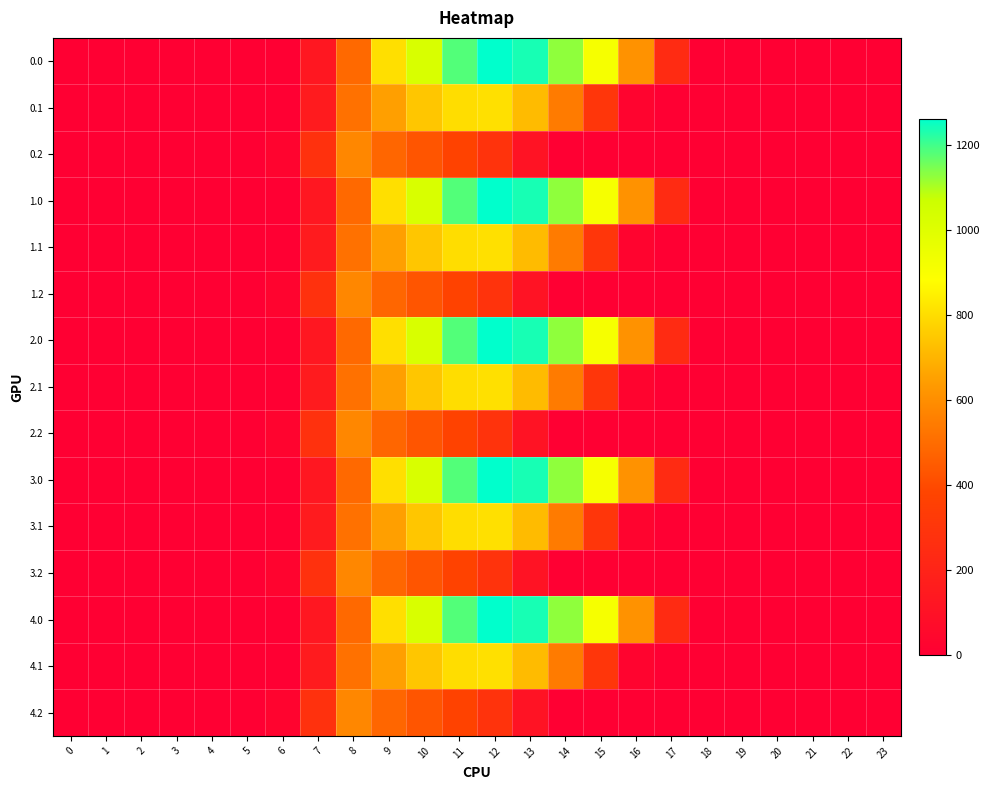

What is the maximum value shown in the chart?

1261.6